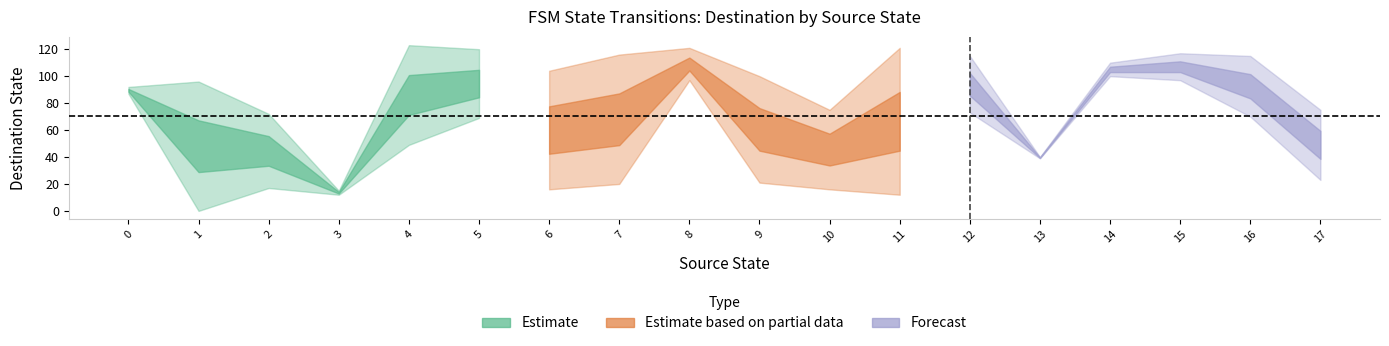

What is the value of the destination_state point at the 5th from the left?

72